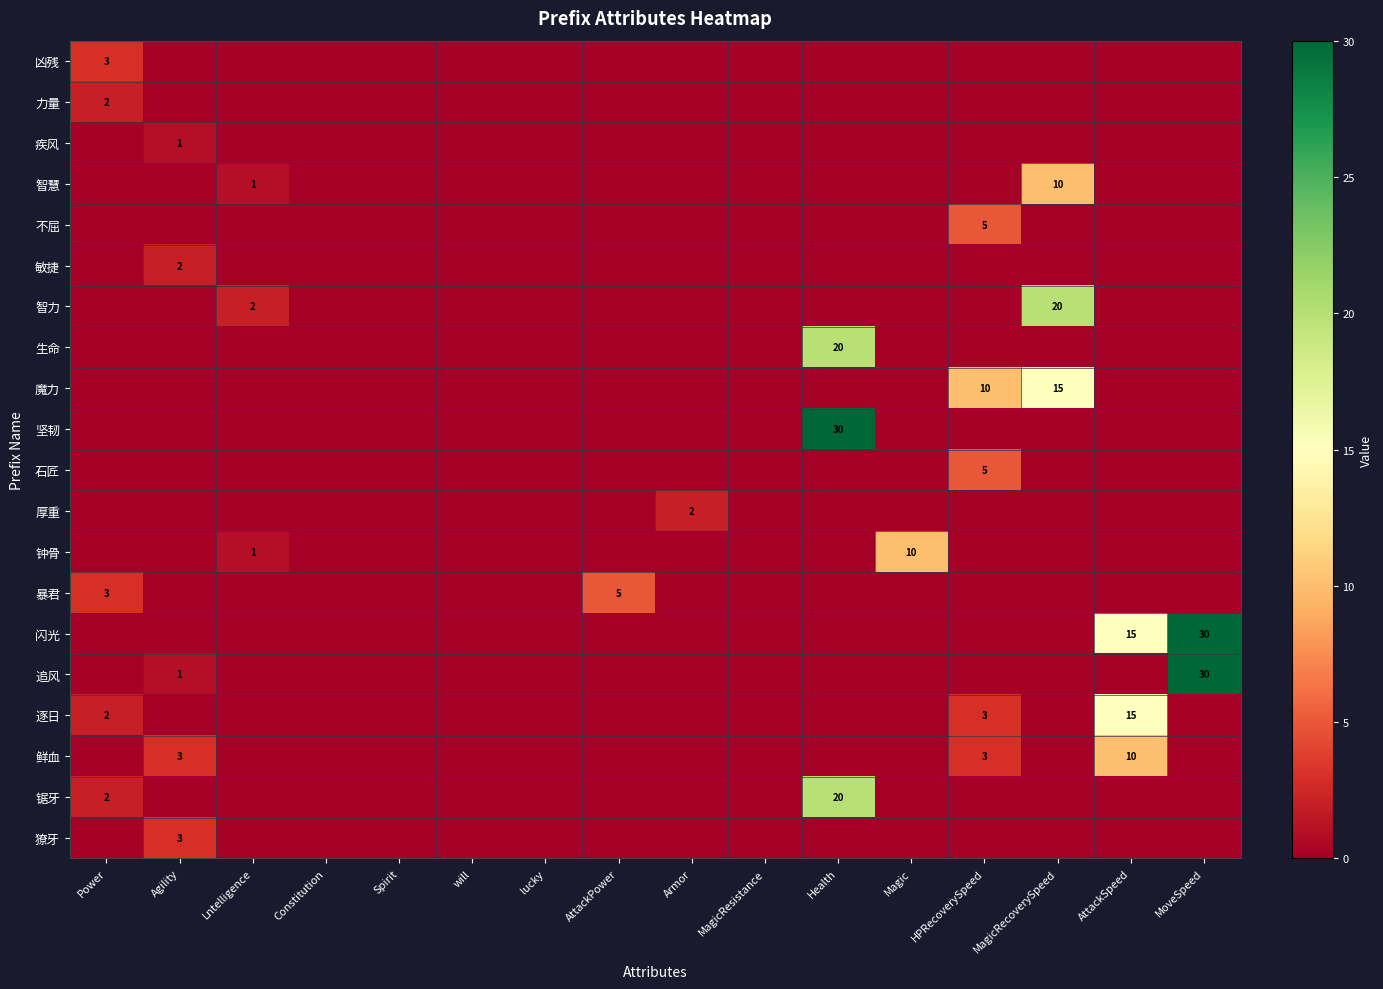

The 逐日 series shows 3 at HPRecoverySpeed. True or false?

True